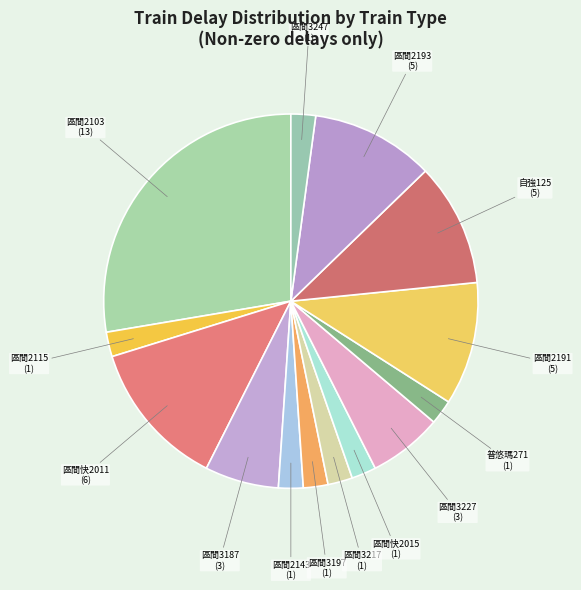

How many slices are in this pie chart?

14